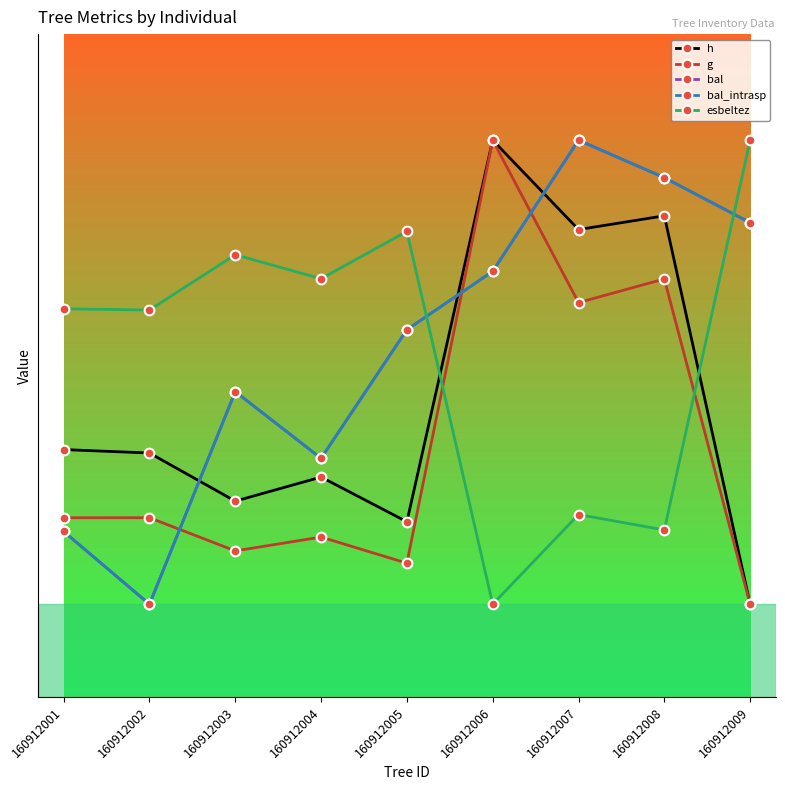

Reading left to right, list all the values displayed in this chart.

h: 160912001=13.7	160912002=13.4	160912003=9.8	160912004=11.6	160912005=8.2	160912006=37.0	160912007=30.3	160912008=31.3	160912009=2.0
g: 160912001=8.5	160912002=8.5	160912003=6.0	160912004=7.1	160912005=5.1	160912006=37.0	160912007=24.8	160912008=26.5	160912009=2.0
bal: 160912001=7.5	160912002=2.0	160912003=18.0	160912004=13.0	160912005=22.7	160912006=27.1	160912007=37.0	160912008=34.2	160912009=30.8
bal_intrasp: 160912001=7.5	160912002=2.0	160912003=18.0	160912004=13.0	160912005=22.7	160912006=27.1	160912007=37.0	160912008=34.2	160912009=30.8
esbeltez: 160912001=24.3	160912002=24.2	160912003=28.4	160912004=26.6	160912005=30.1	160912006=2.0	160912007=8.8	160912008=7.6	160912009=37.0